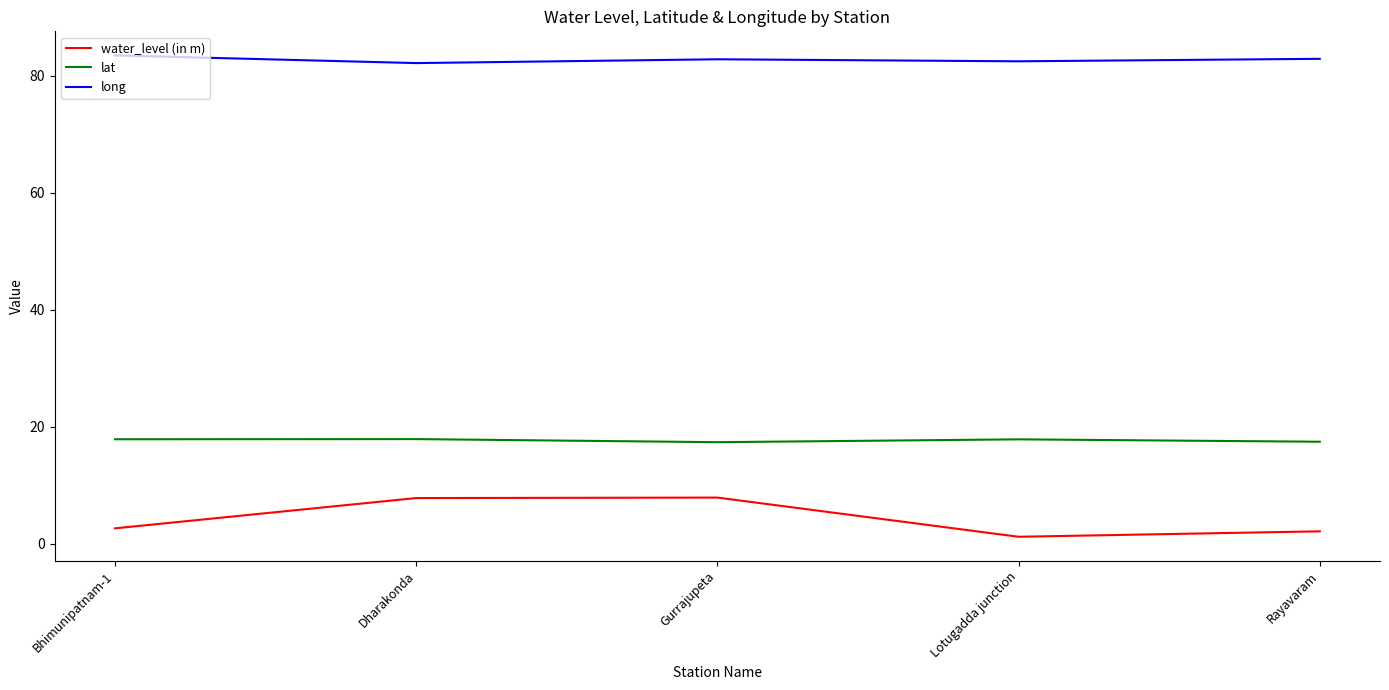

Rank the series by their maximum value, from lowest to highest.

water_level (in m), lat, long